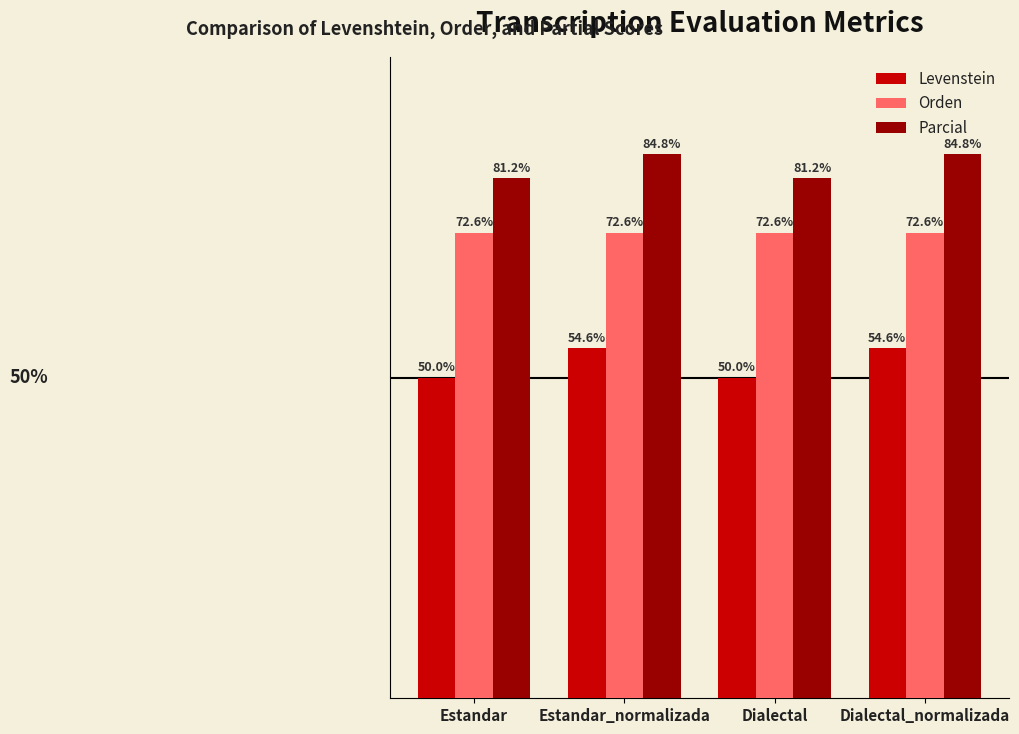

Rank the series by their average value, from highest to lowest.

Parcial, Orden, Levenstein